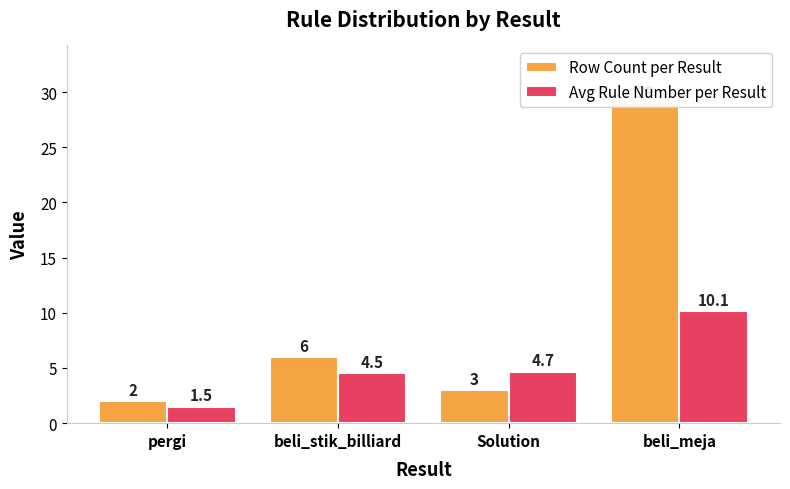

Which category has the highest value across all series?

beli_meja